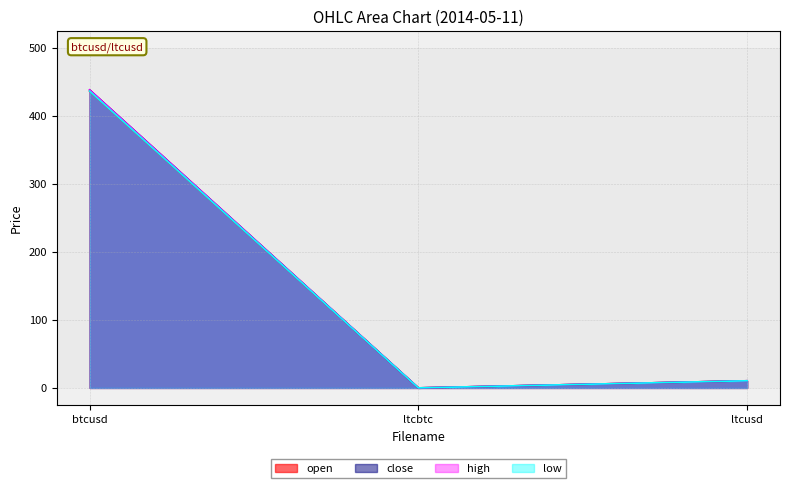

List the series in order of their peak value, highest first.

close, high, open, low